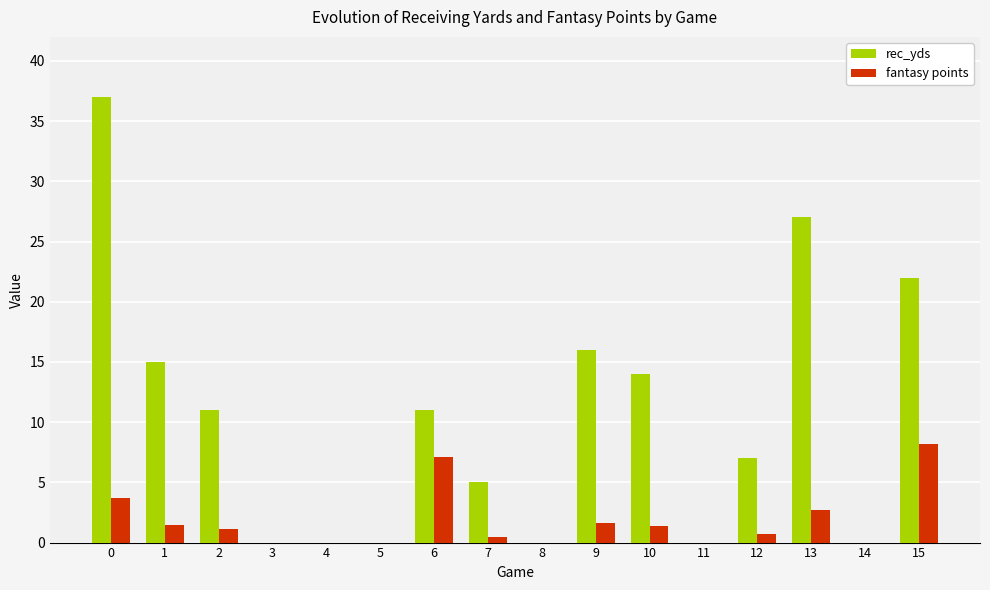

How many series are shown in this chart?

2